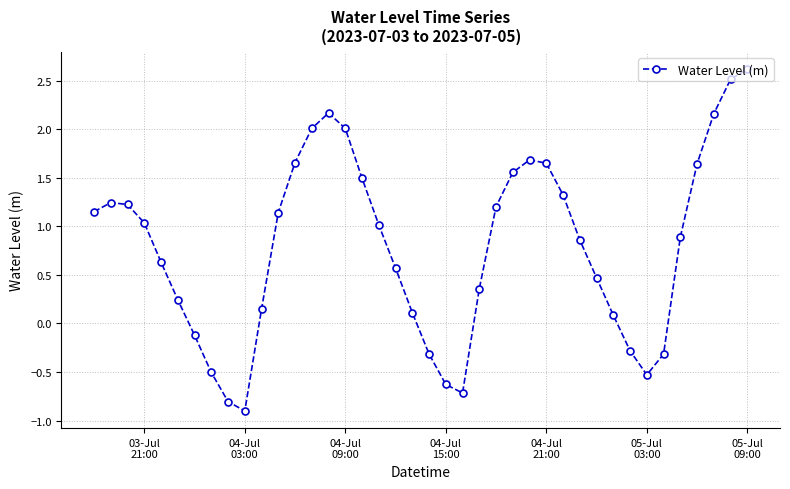

What is the average value?

0.8